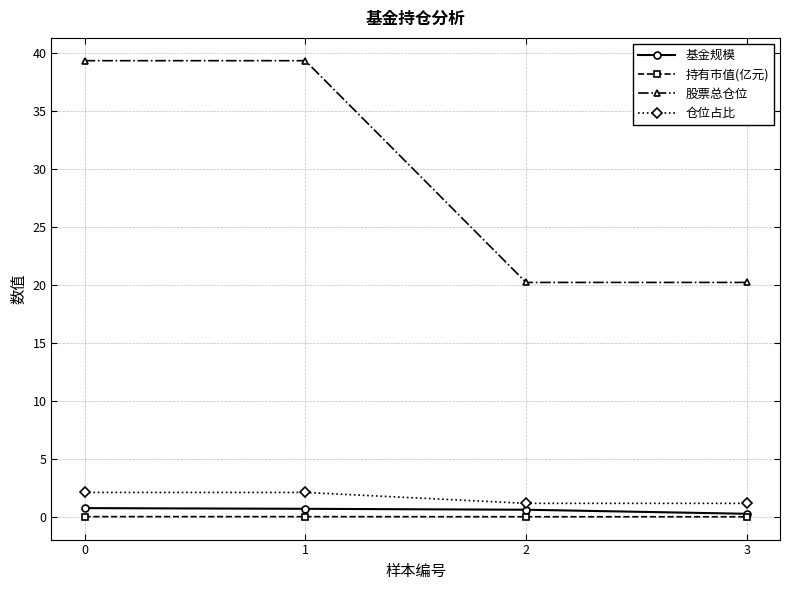

What is the value of the 仓位占比 point at the 4th from the left?

1.2